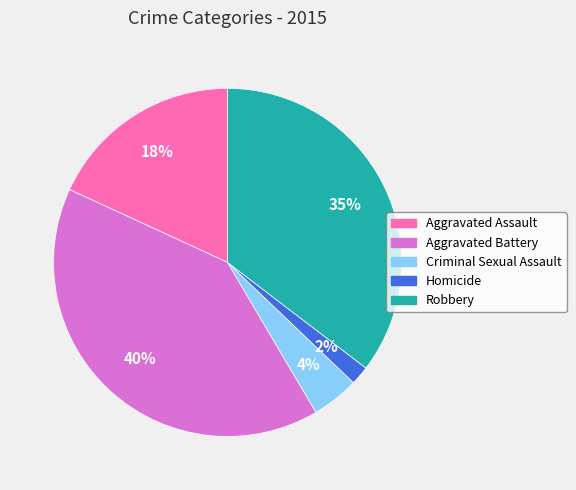

True or false: Criminal Sexual Assault accounts for 4% of the total.

True